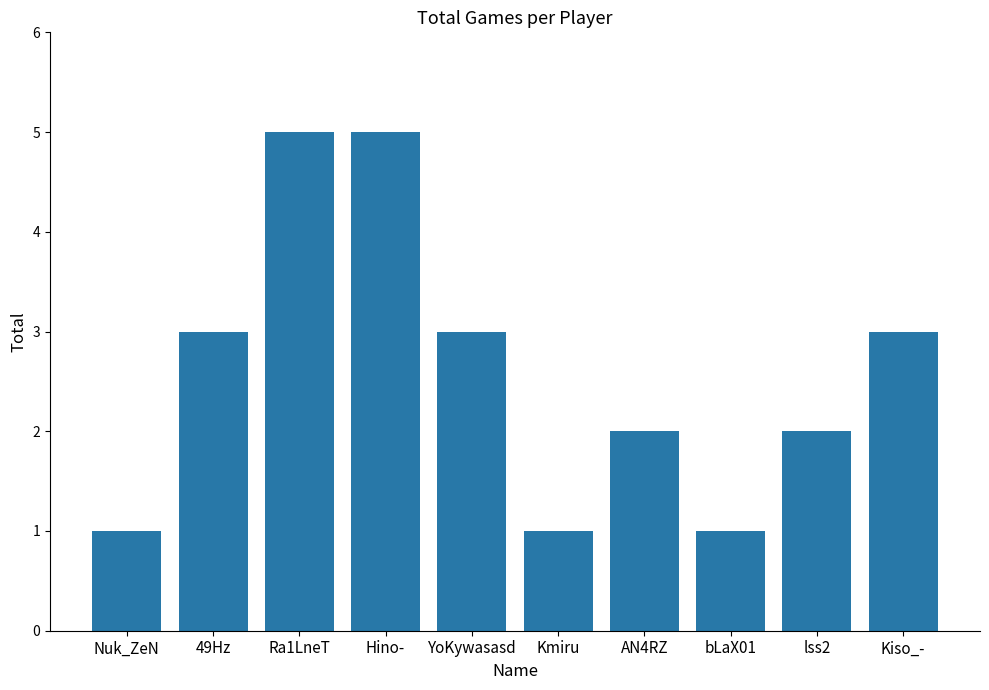

What is the greatest value displayed?

5